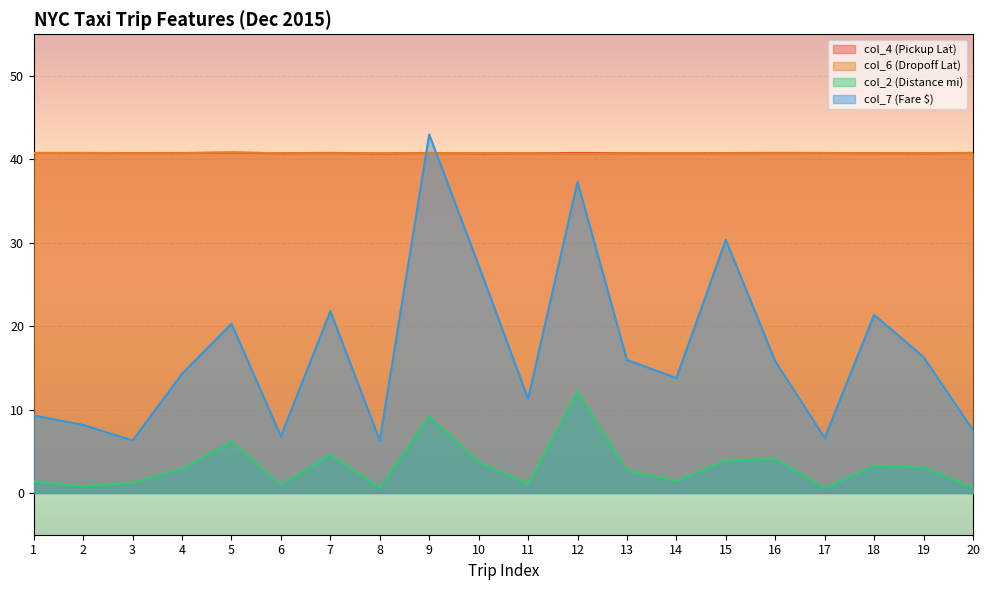

Where is the first local minimum for col_4 (Pickup Lat)?

3